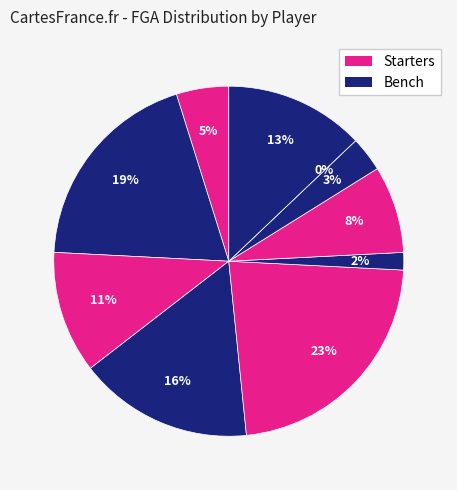

How many slices are in this pie chart?

10